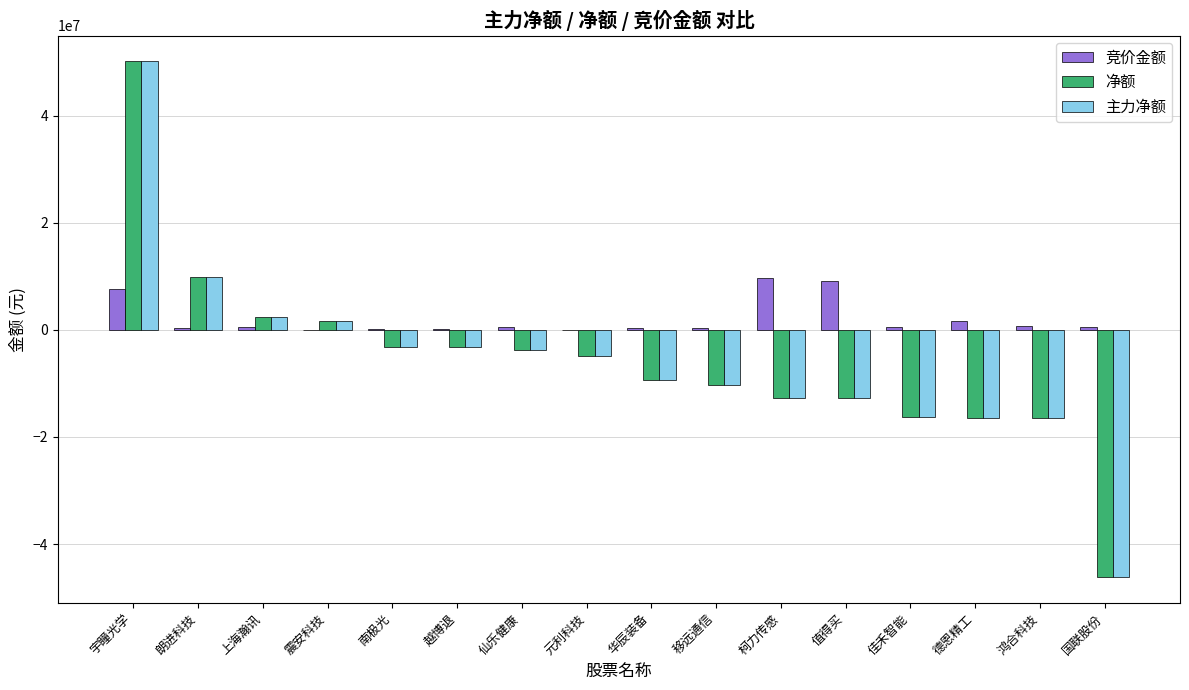

What is the maximum value for 主力净额?

50164529